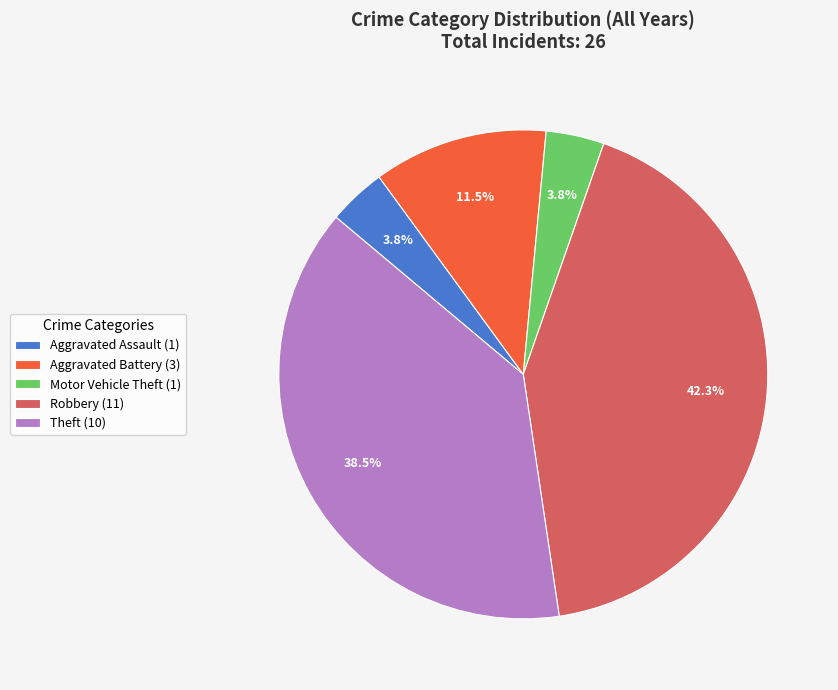

Is there a majority slice in this chart?

No